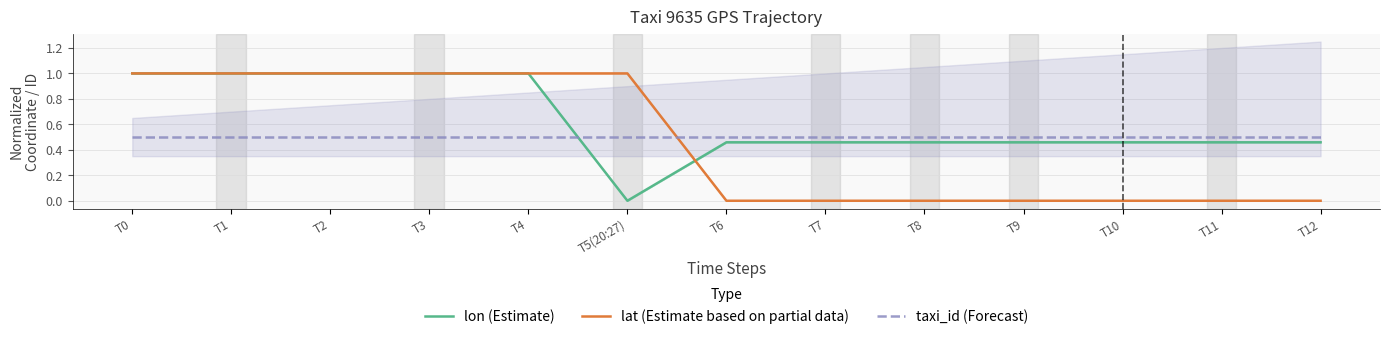

Between which two adjacent categories do taxi_id (Forecast) and lat (Estimate based on partial data) first intersect?

T5(20:27) and T6